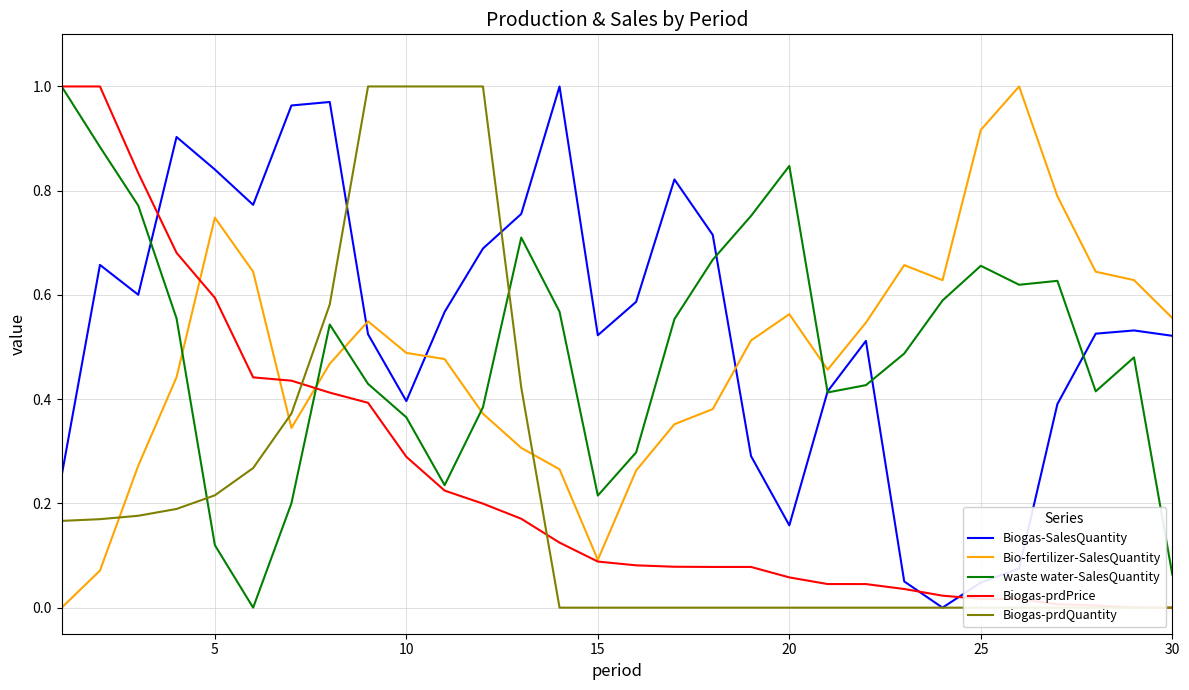

Which series changed the most between 16 and 24?

Biogas-SalesQuantity